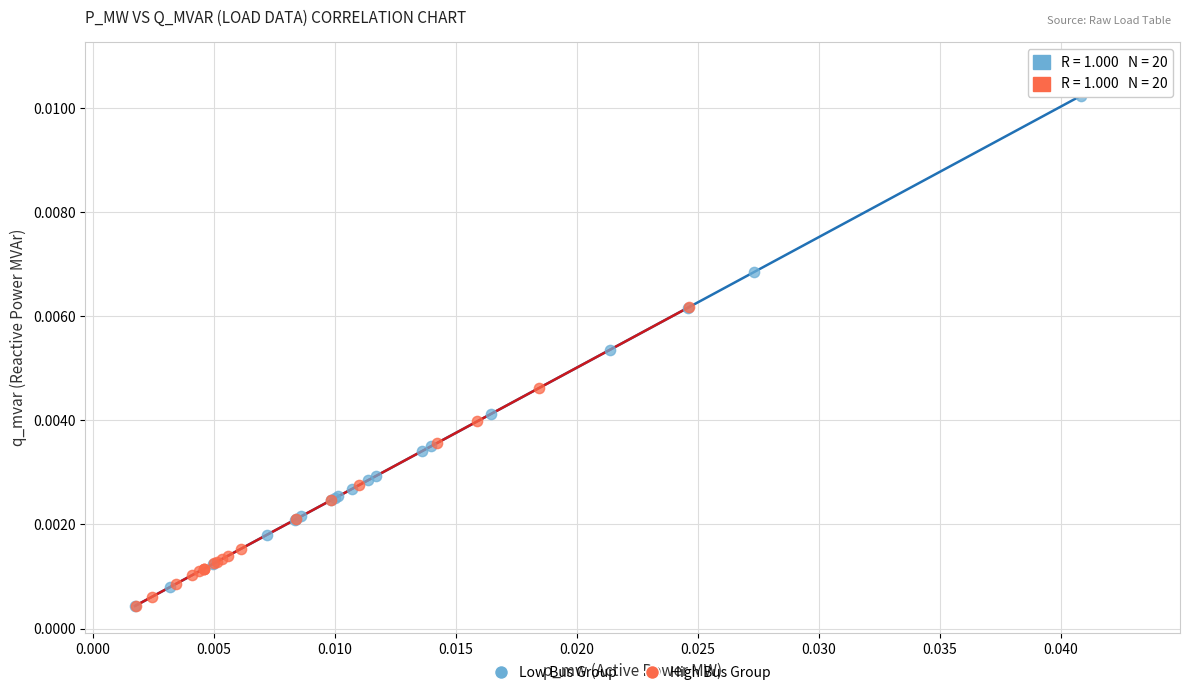

Which series reaches the maximum Y coordinate?

Low Bus Group